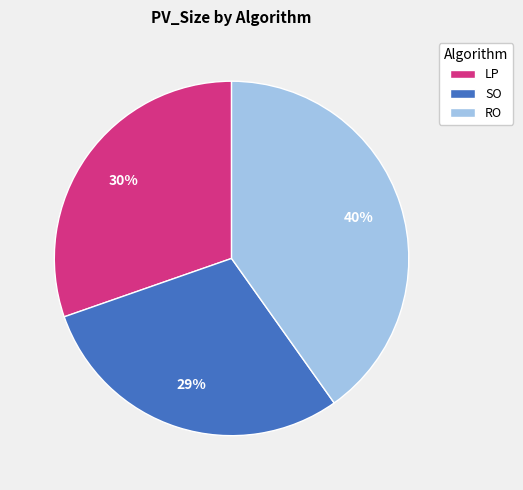

Does SO account for over 50% of the chart?

No